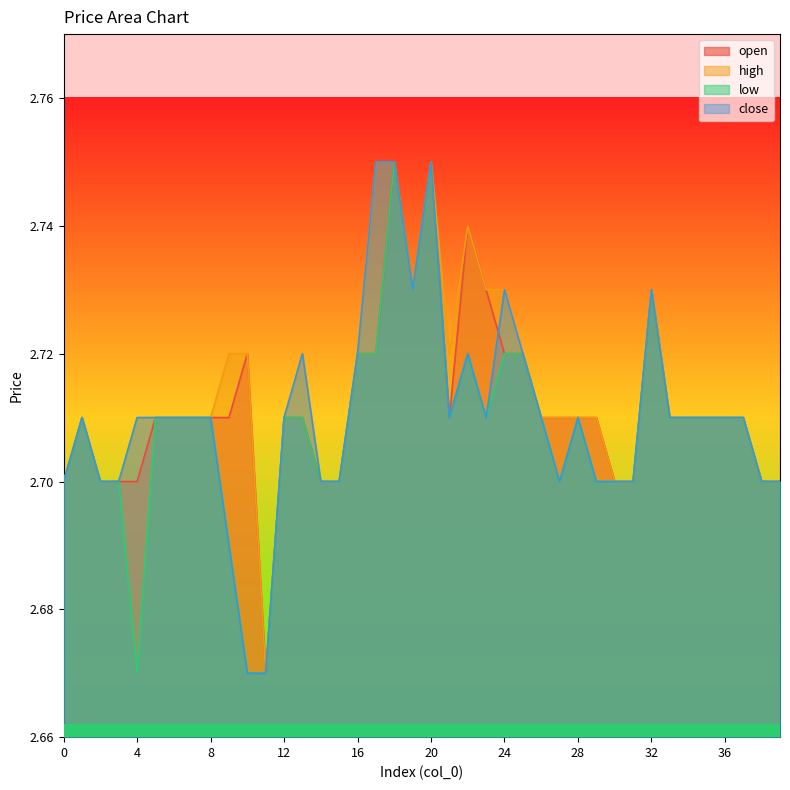

At which label is close closest to 2?

10